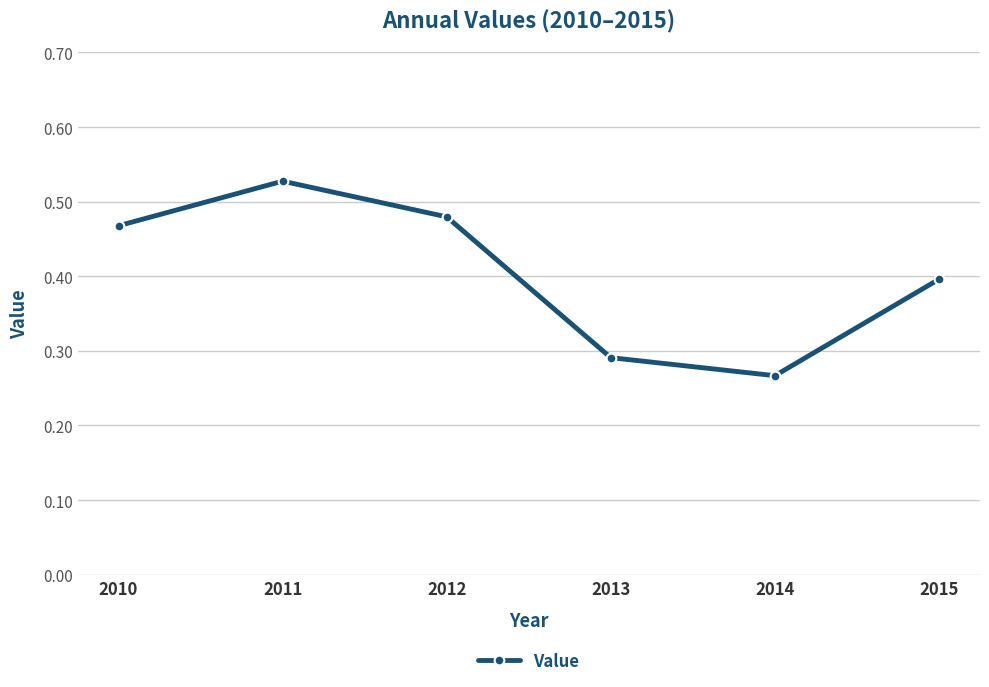

List the labels in order of value, smallest first.

2014, 2013, 2015, 2010, 2012, 2011